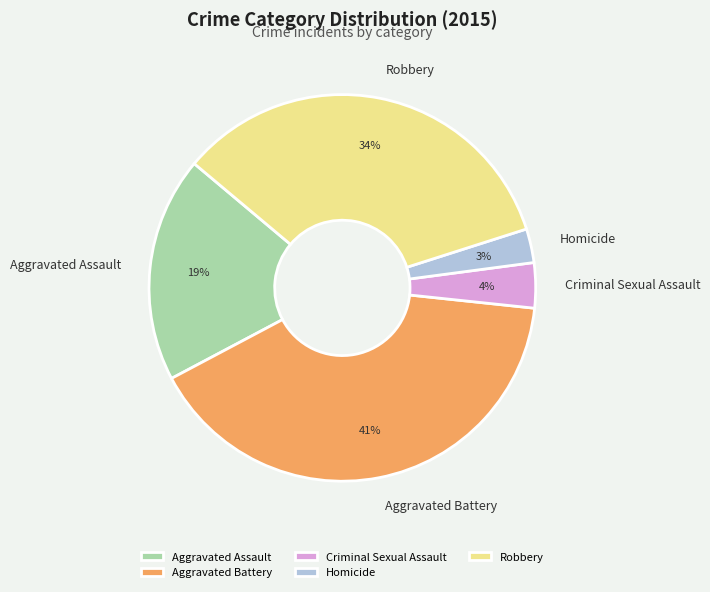

Does Homicide represent more than half of the total?

No